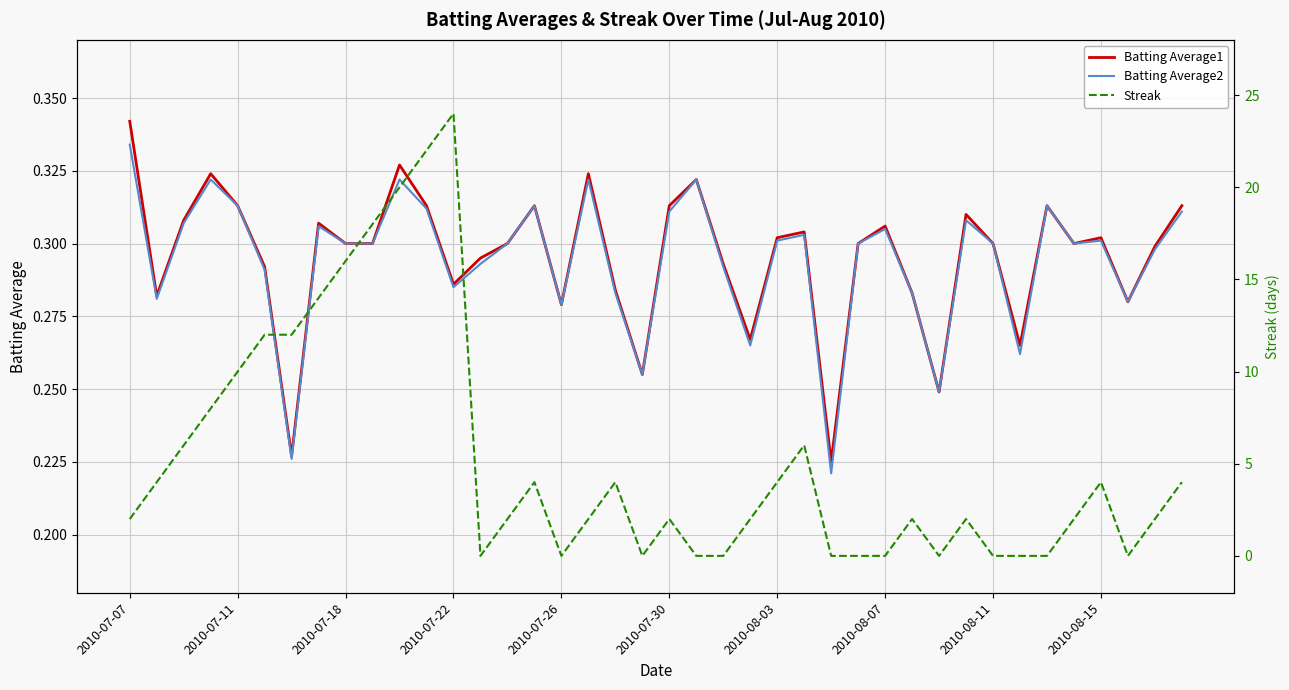

Where do Batting Average1 and Streak first cross each other?

12 and 13